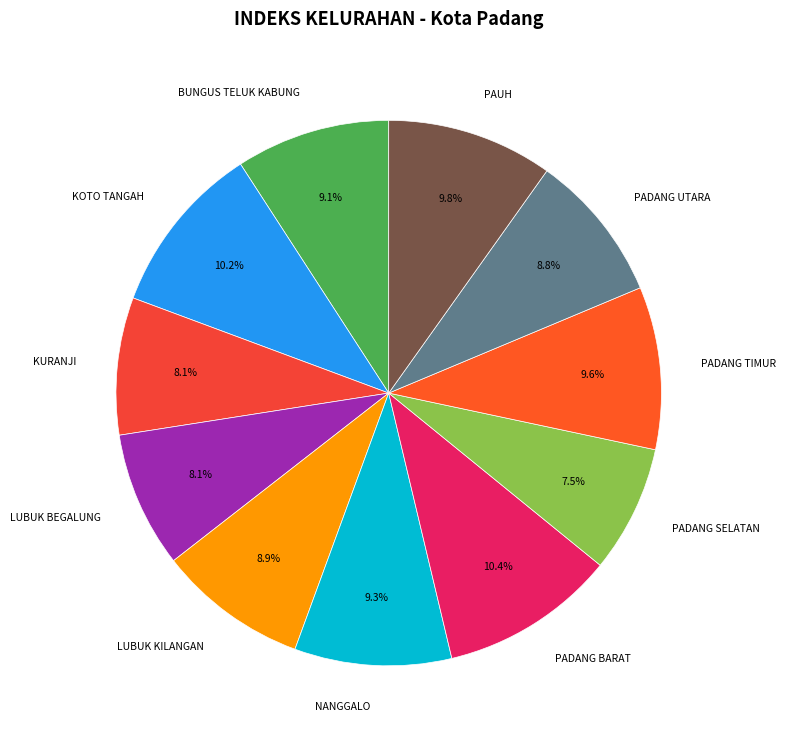

How much of the chart is everything except PADANG SELATAN?

92.5%